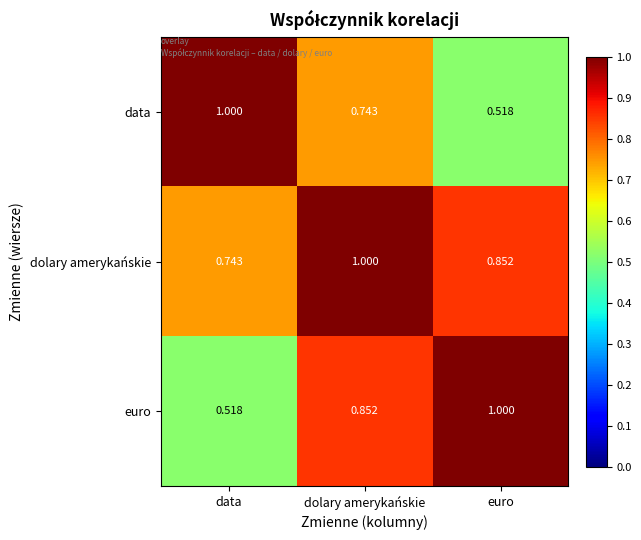

Which series has the largest total across all categories?

dolary amerykańskie